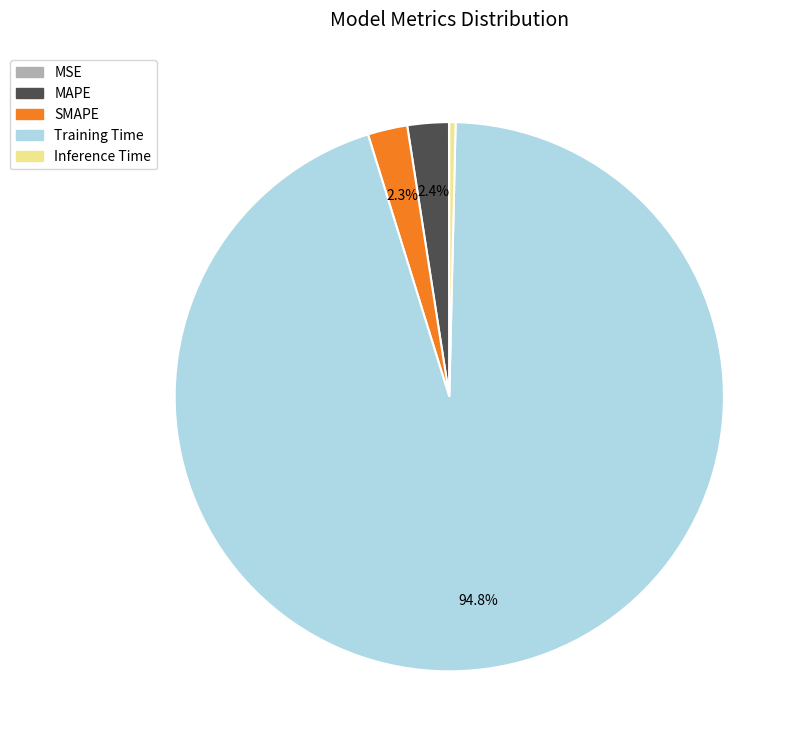

To the nearest percent, what is the average slice percentage?

20%